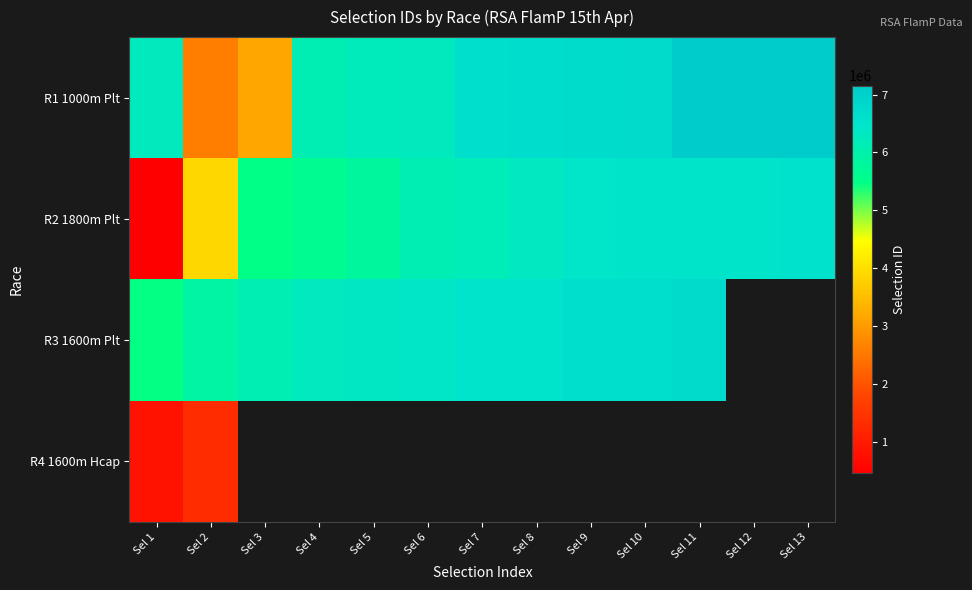

At which label is R4 1600m Hcap closest to 1071840?

Sel 1